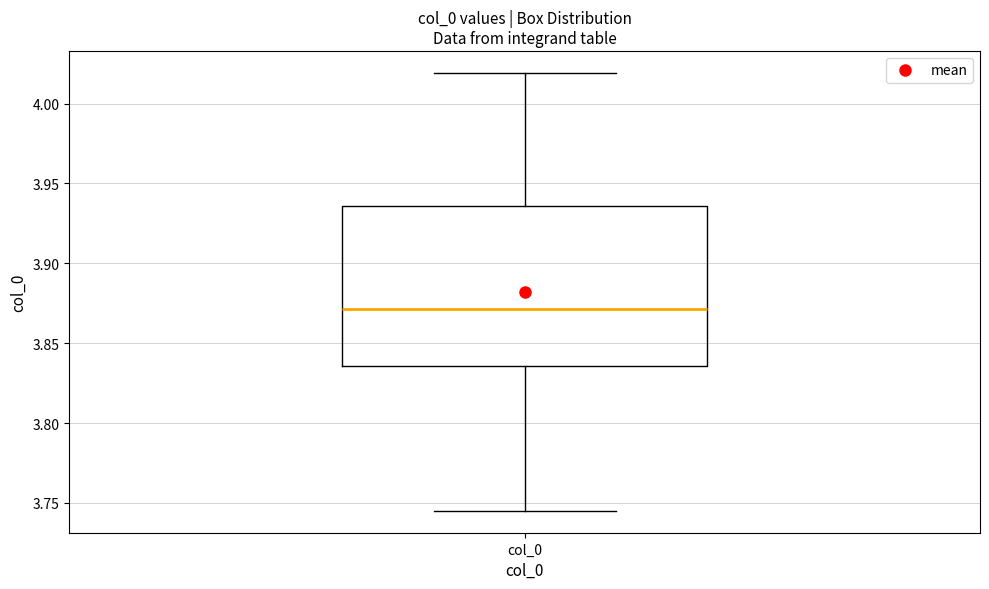

Transcribe this box plot: give where the median line is, the range the box spans, and where the two whiskers end, as read against the y-axis. The values are not printed on the chart, so give them approximately, as read against the axis.

median 3.870, box 3.835 to 3.935, whiskers 3.745 to 4.020